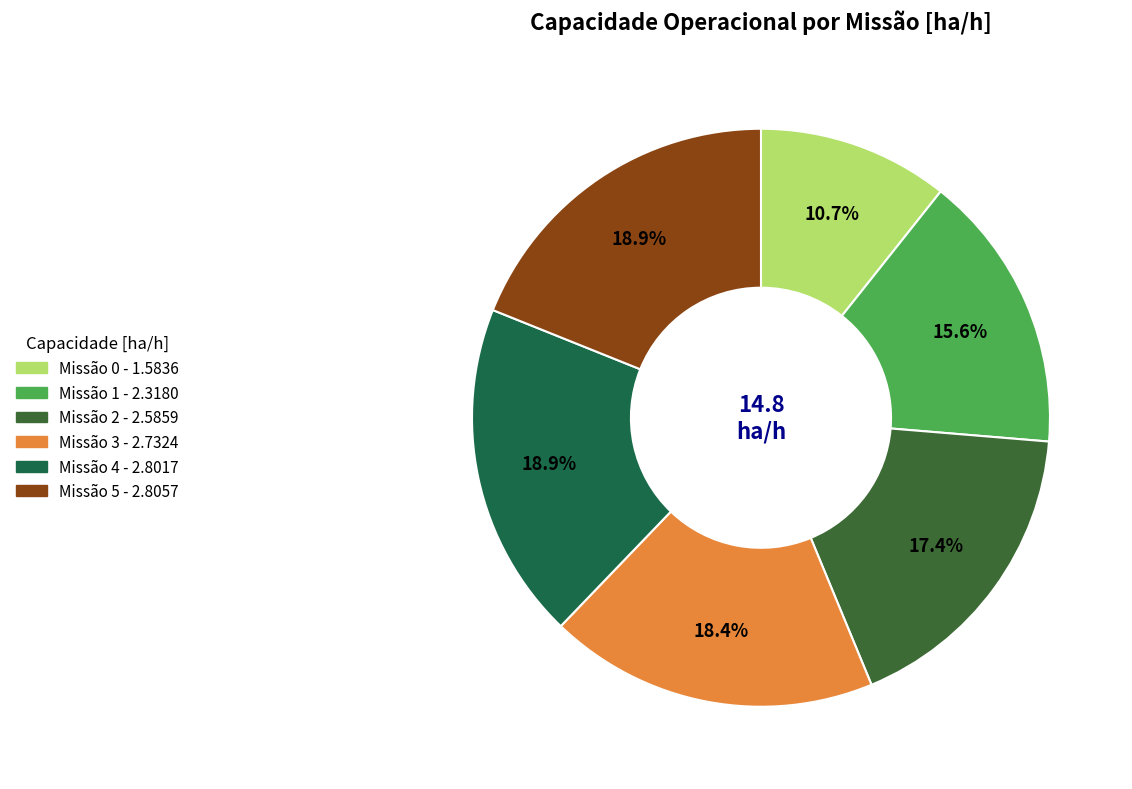

Does any single category account for the majority?

No